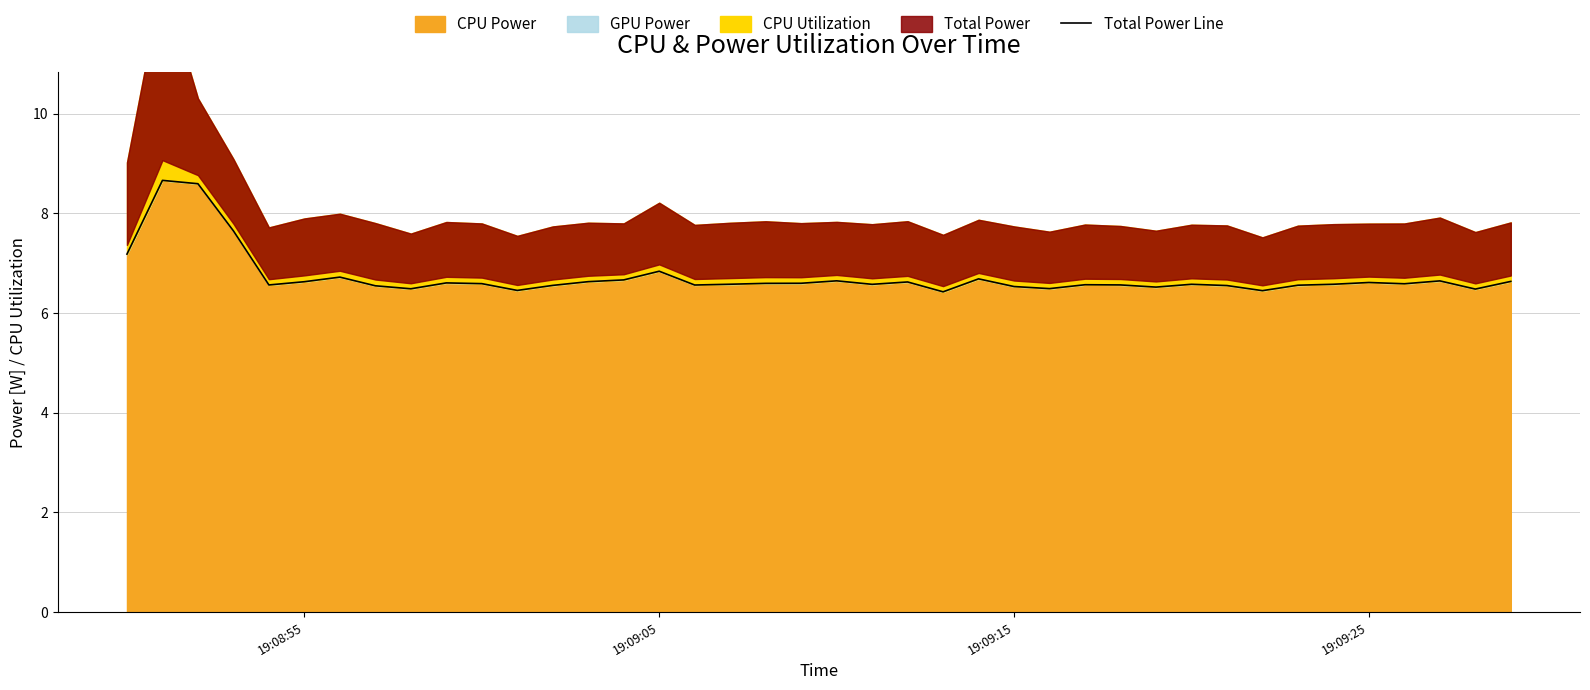

Is it true that CPU Power equals 6.6 at 19:09:25?

True